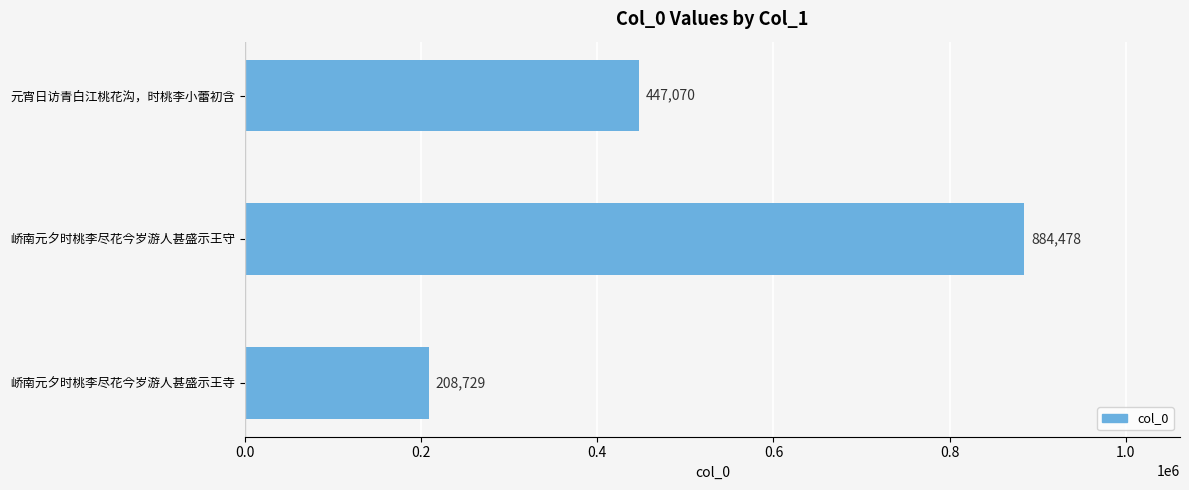

What is the greatest value displayed?

884478